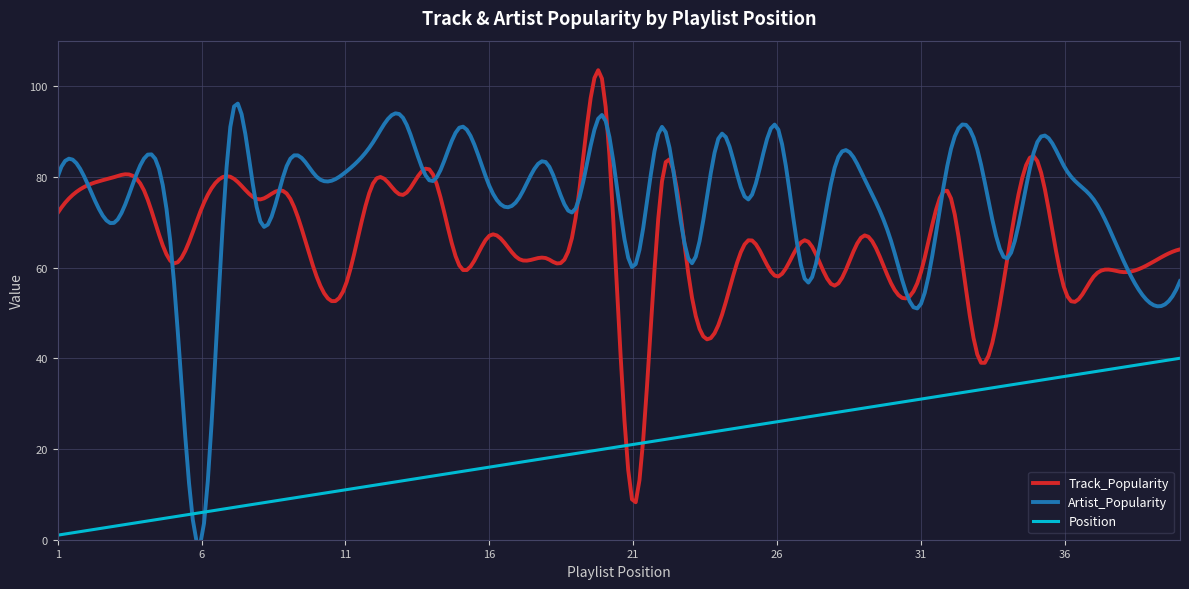

How many intersections are there between Artist_Popularity and Position?

2